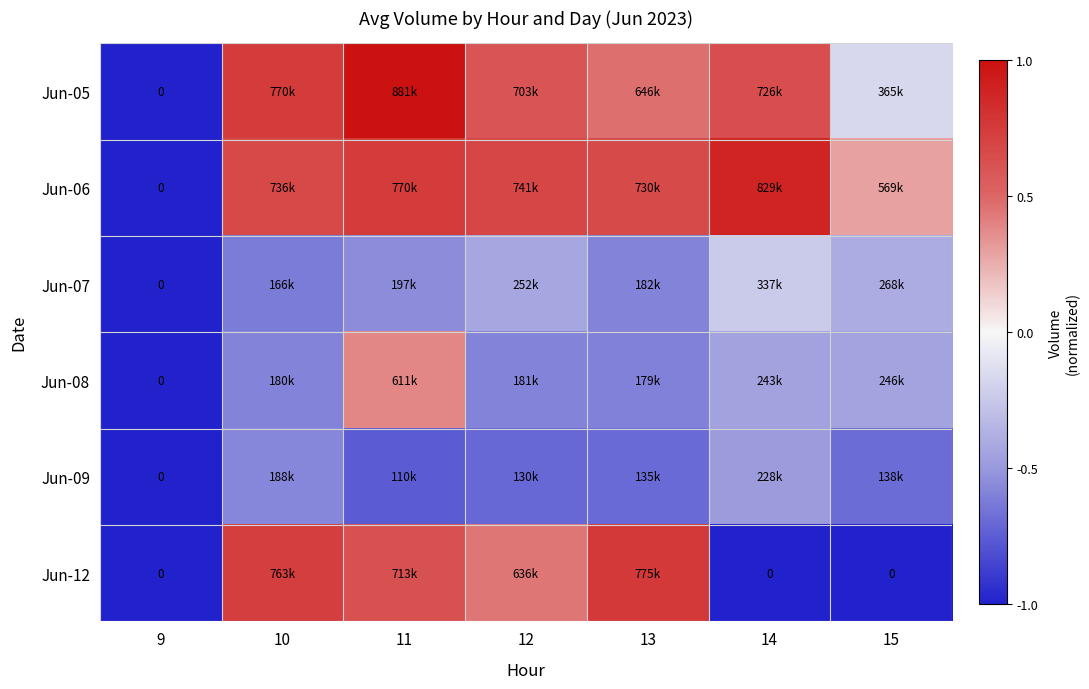

What is the highest value of the Jun-06 series?

0.9